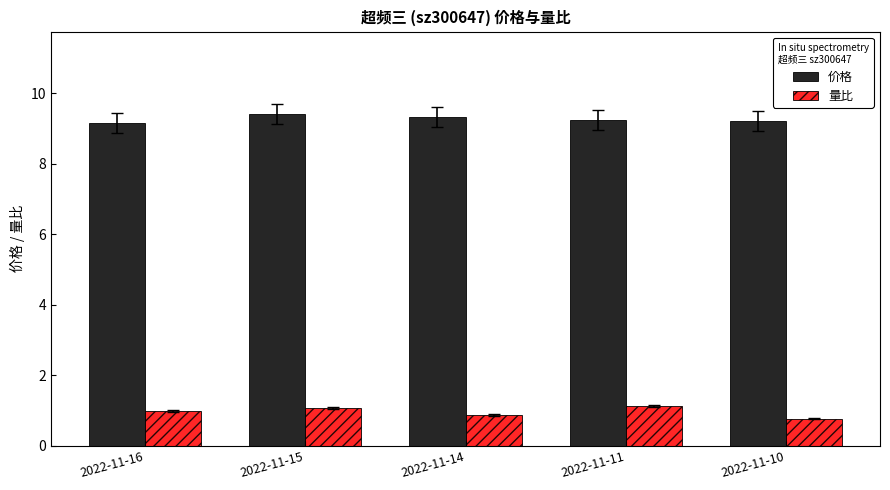

What are all the series names shown in the legend?

价格, 量比